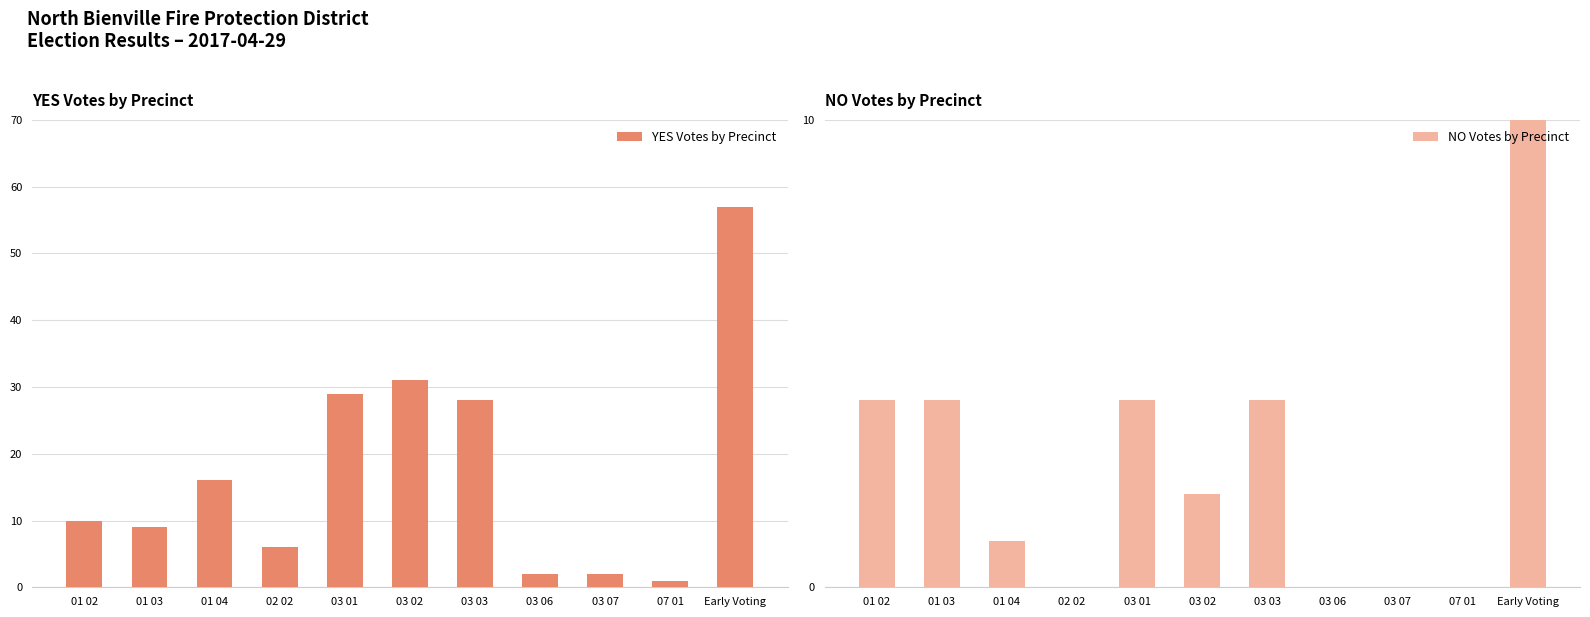

Between 03 03 and 07 01, which series saw the biggest shift?

YES Votes by Precinct